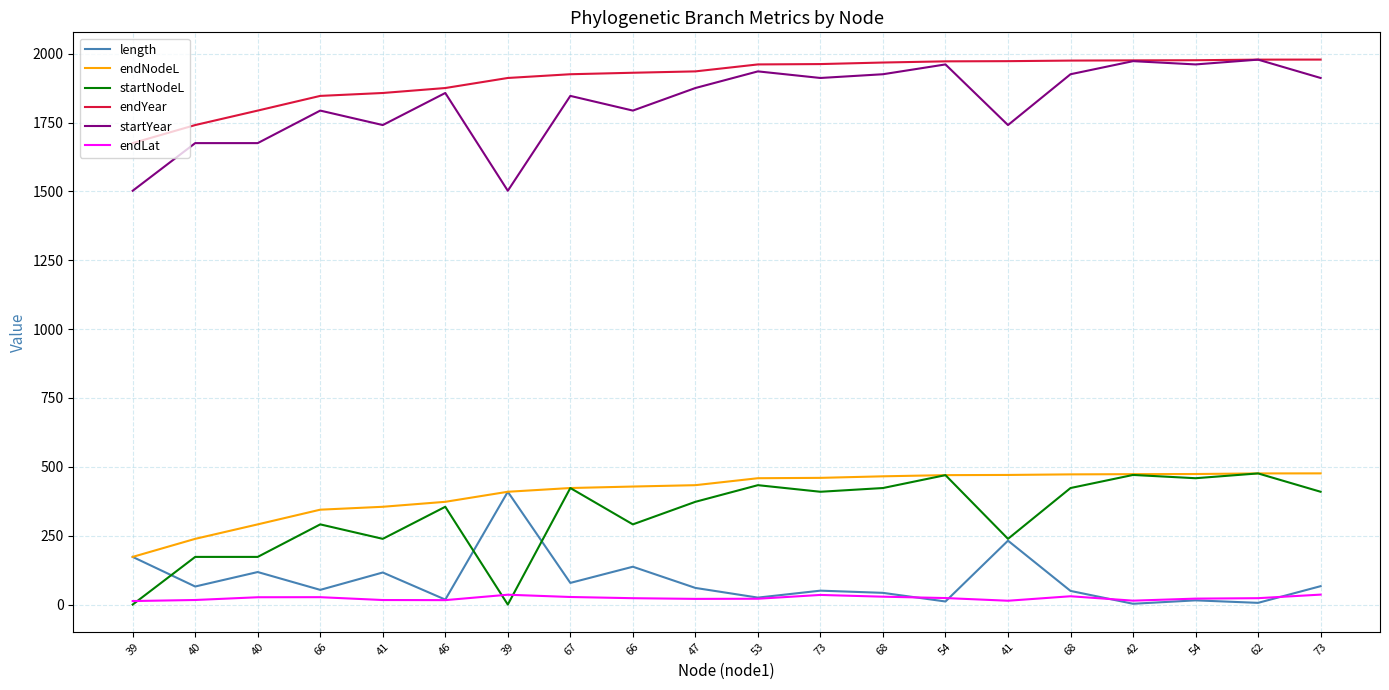

Where is the first local minimum for endLat?

46